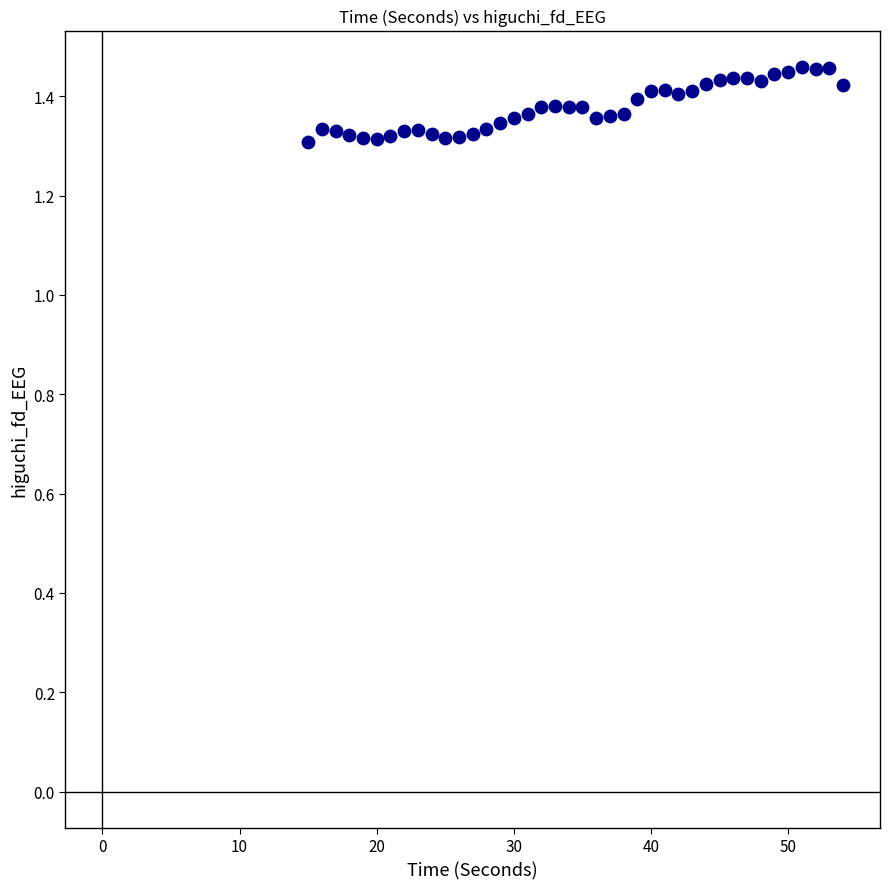

What is the range of X values (max minus min)?

39.0